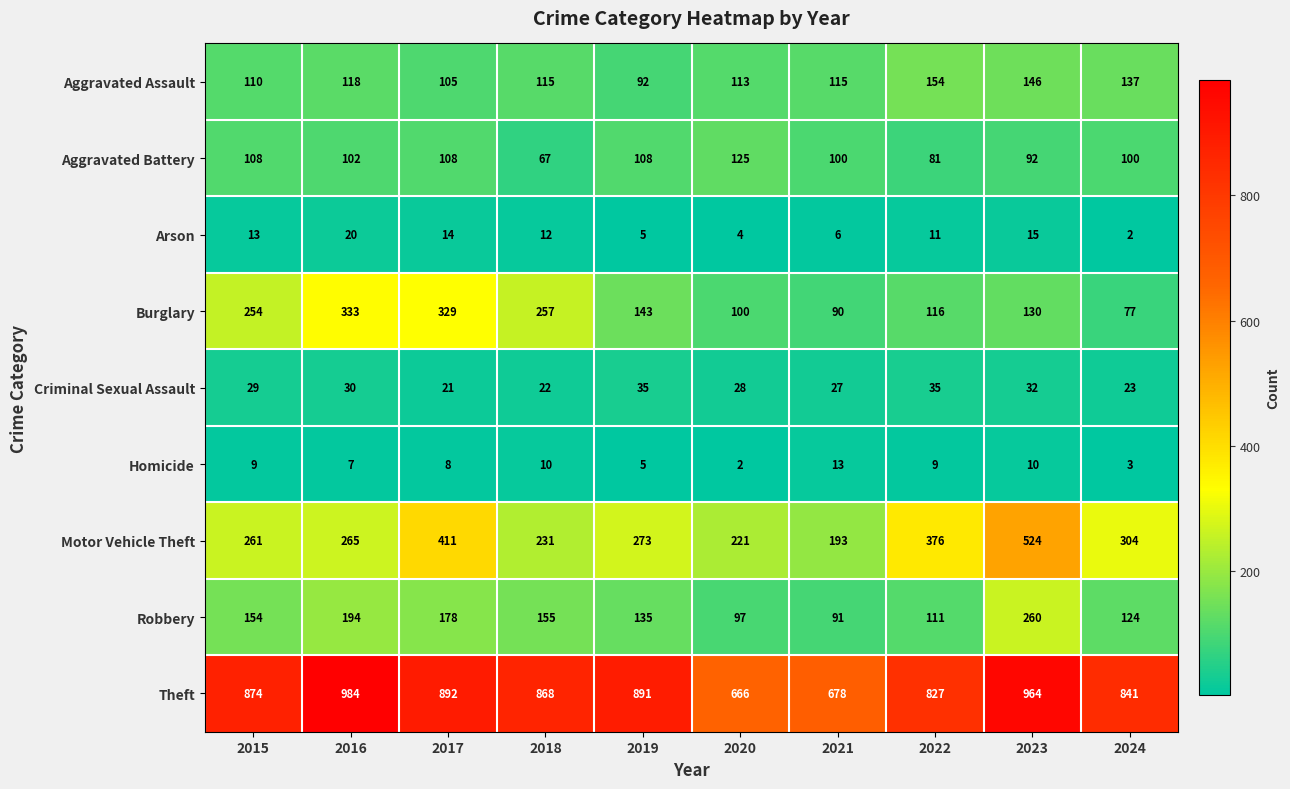

What is the sum of all Aggravated Assault values?

1205